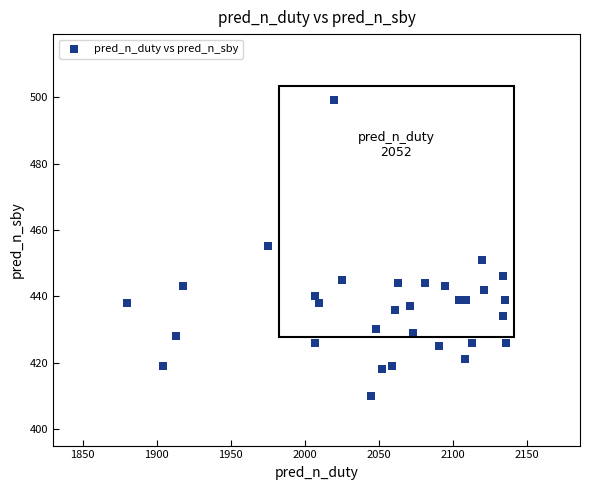

What is the range of Y values (max minus min)?

89